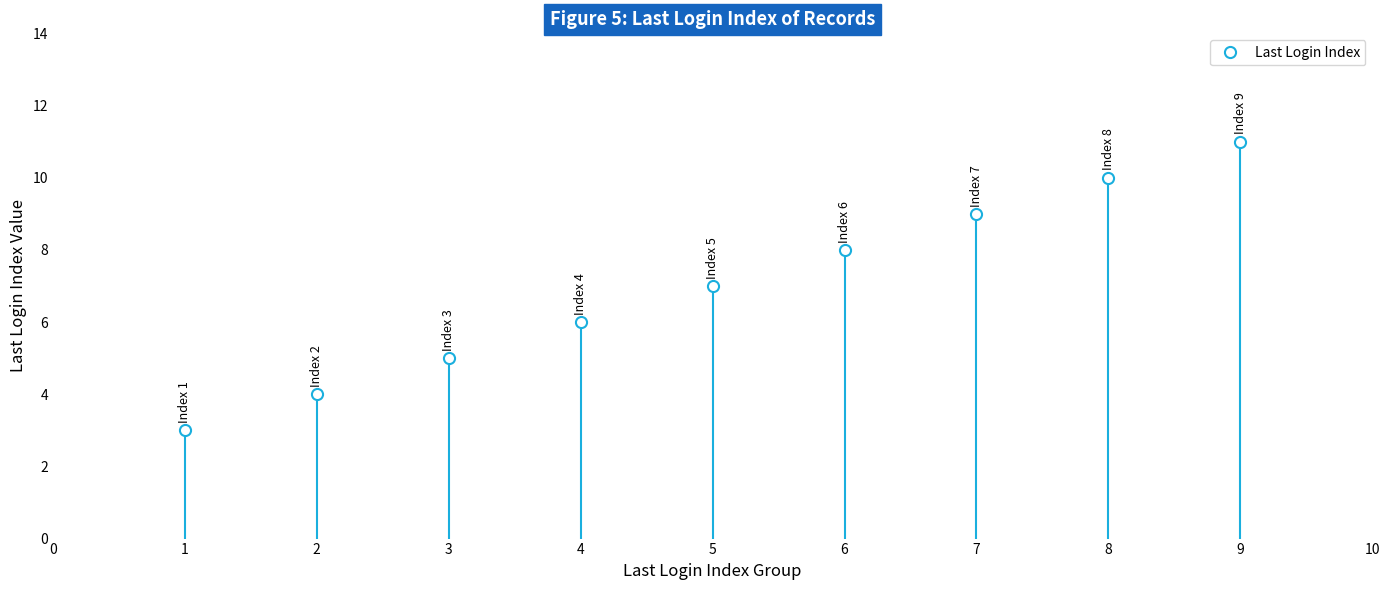

What is the minimum value shown in the chart?

3